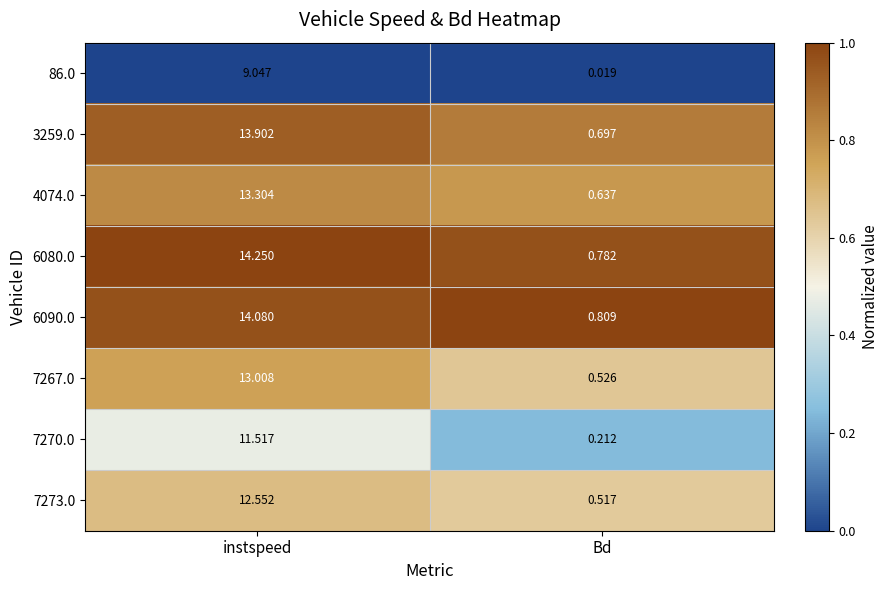

What is the total value across all series at Bd?

4.2